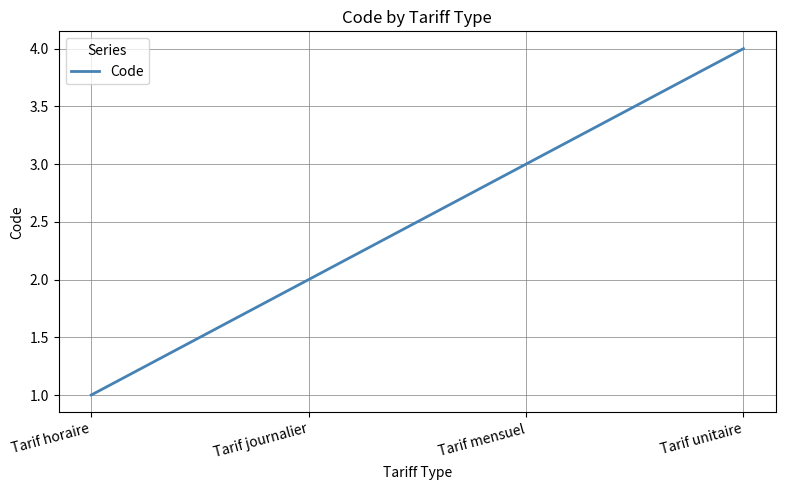

What is the greatest value displayed?

4